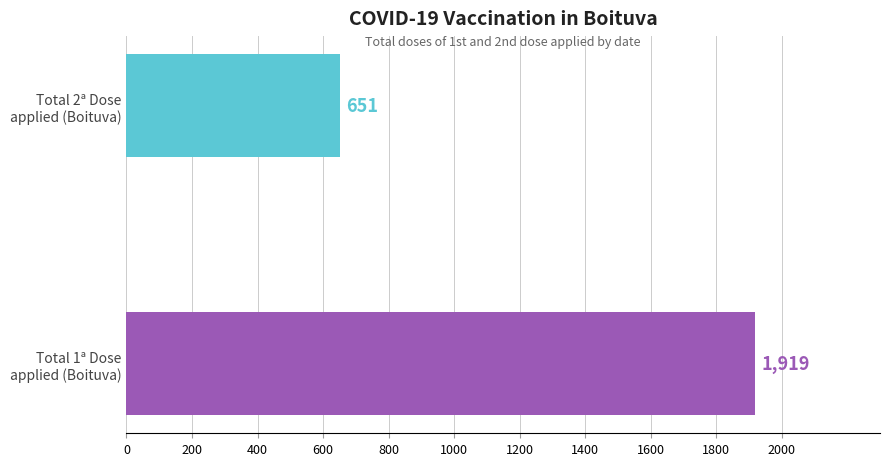

What is the average value?

1285